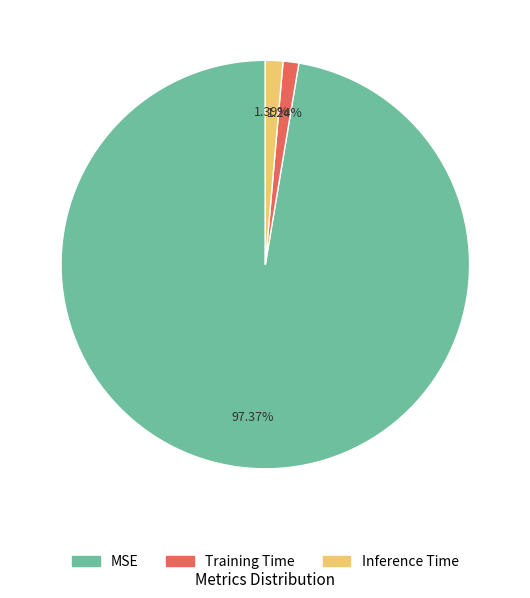

How many segments does this pie chart have?

3